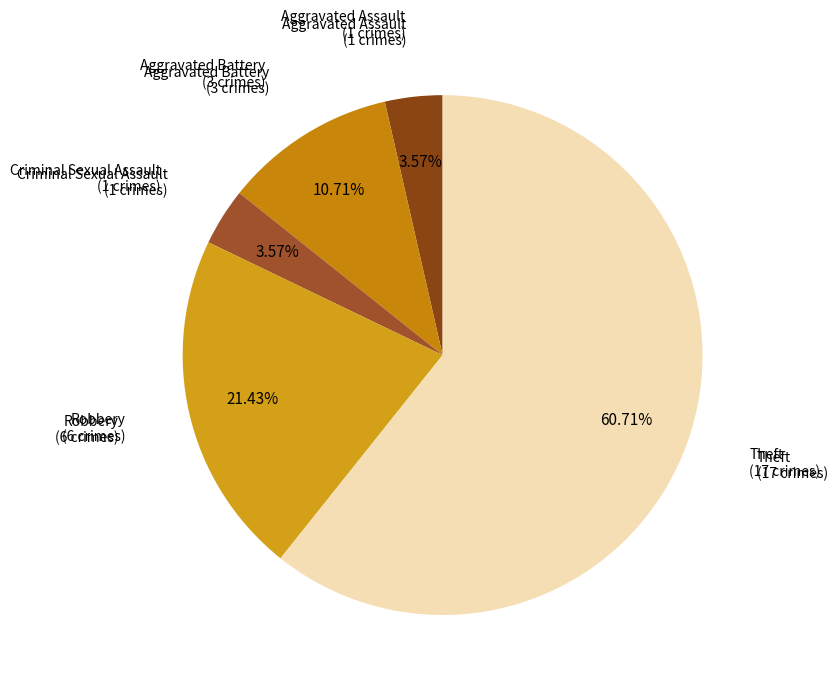

Count the number of slices in the pie.

5